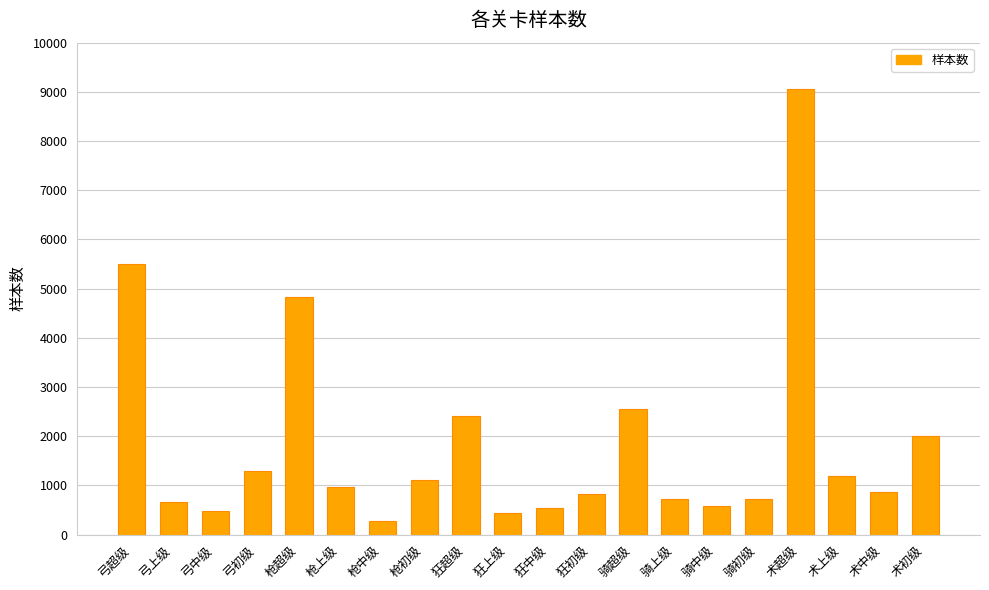

What is the label of the 16th bar from the left?

骑初级